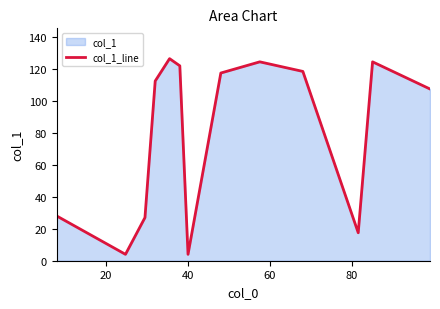

Does the chart have visible grid lines?

No